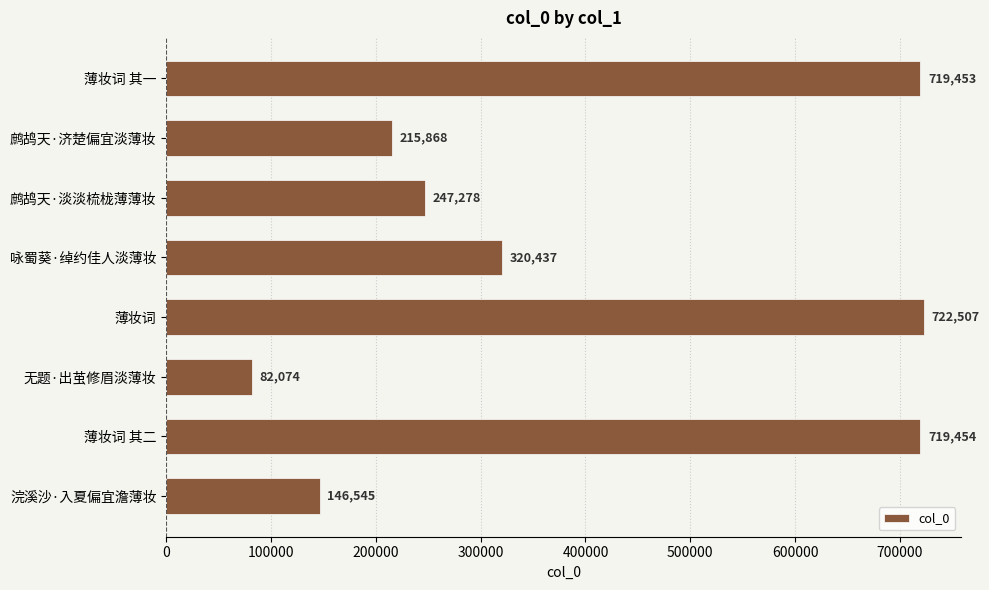

Which label corresponds to the smallest value in the chart?

无题·出茧修眉淡薄妆